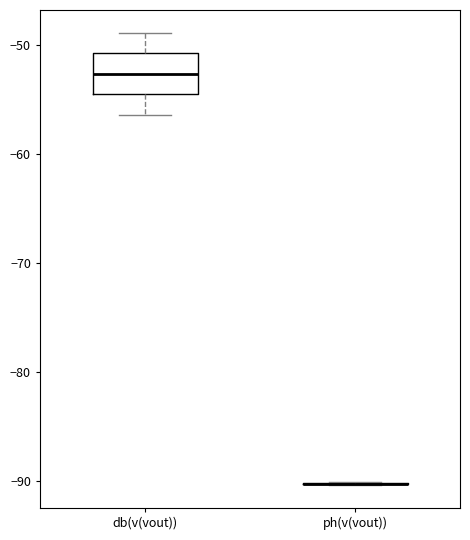

Reading left to right, transcribe this box plot: for each box, give where its median line is, the range the box spans, and where its two whiskers end, as read against the y-axis. The values are not printed on the chart, so give them approximately, as read against the axis.

db(v(vout)): median -53, box -55 to -51, whiskers -56 to -49
ph(v(vout)): box collapsed to a line at -90, whiskers -90 to -90